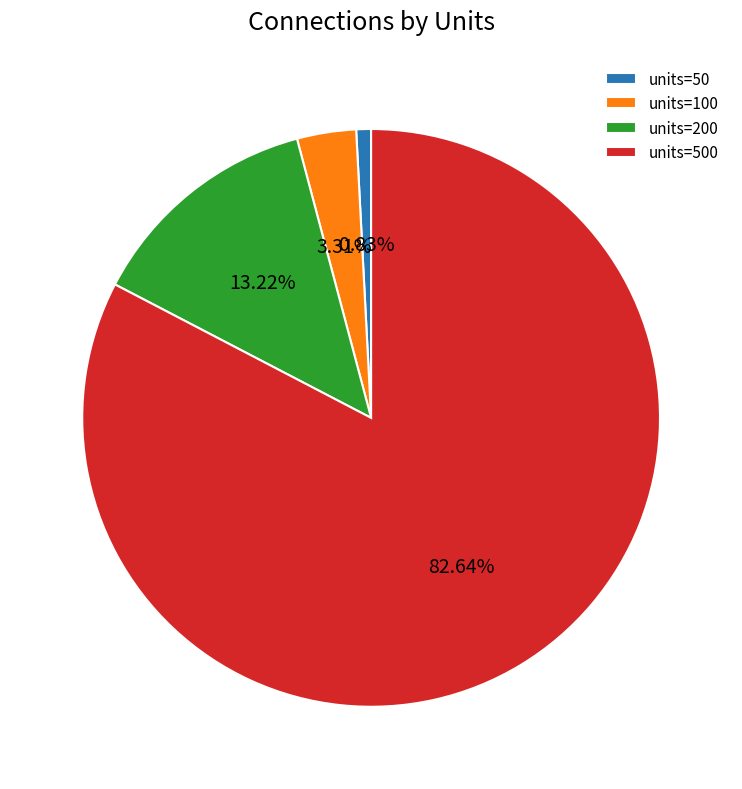

Is there any slice that represents more than half of the pie?

Yes